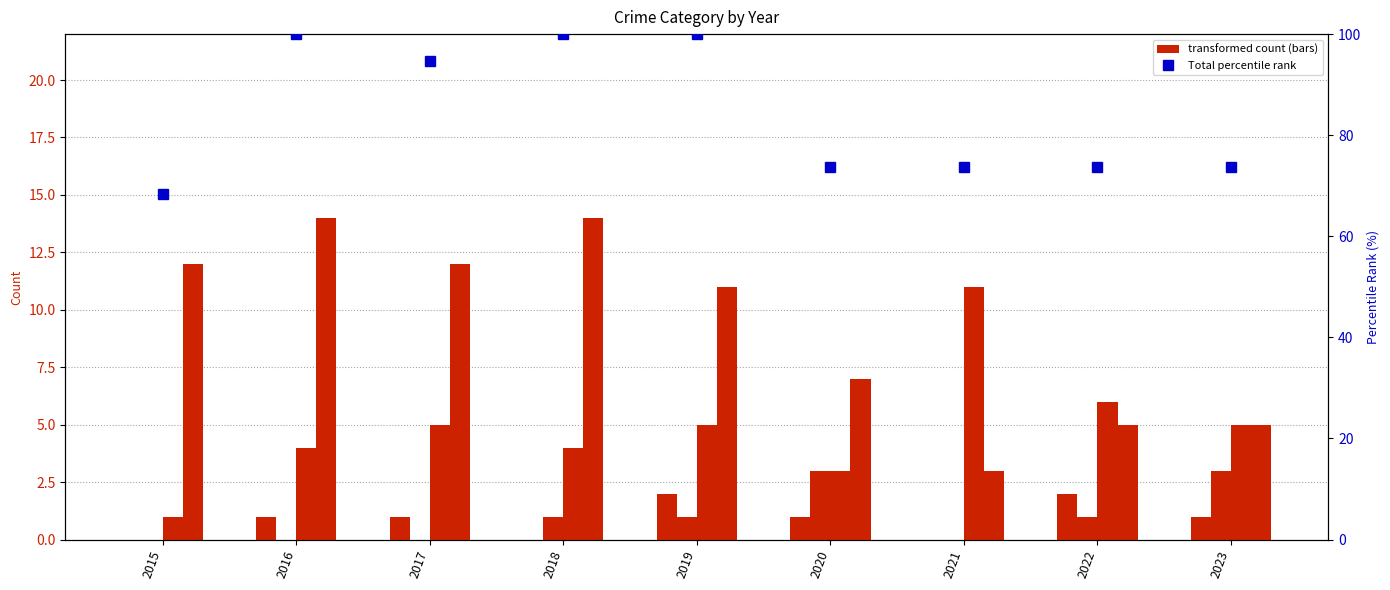

Rank the categories by Aggravated Assault value from highest to lowest.

2019, 2022, 2016, 2017, 2020, 2023, 2015, 2018, 2021